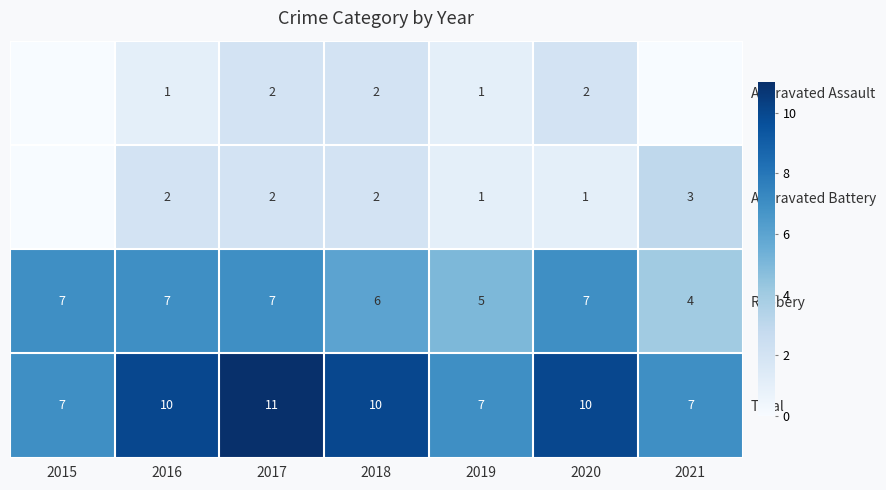

What is the sum of all Robbery values?

43